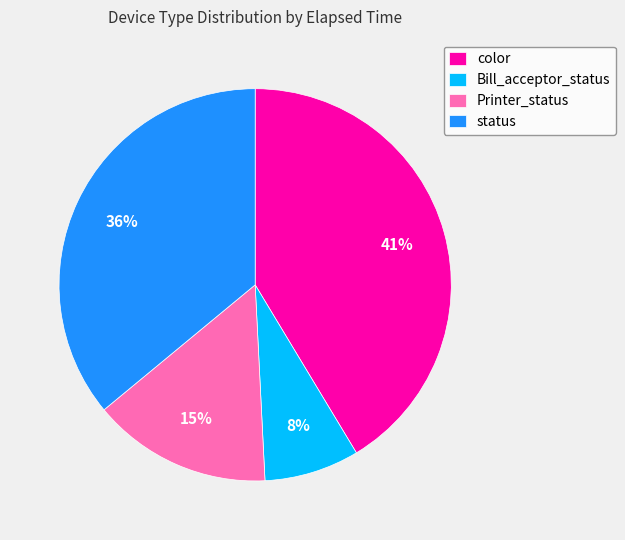

How many slices are in this pie chart?

4